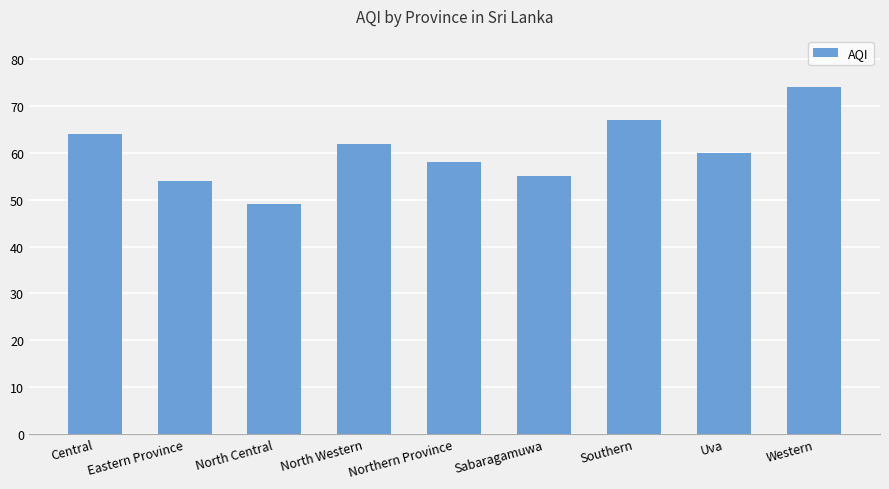

Is it true that the value at Western is 74?

True